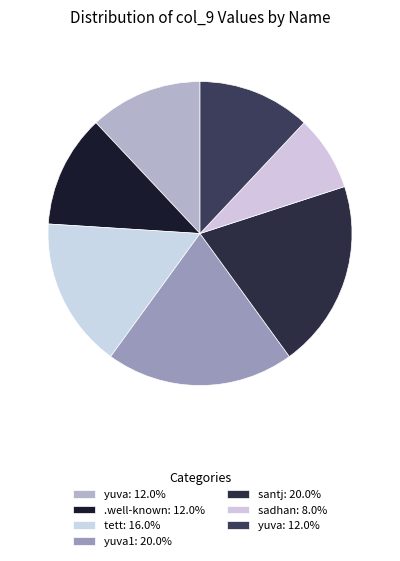

To the nearest percent, what is the average slice percentage?

14%